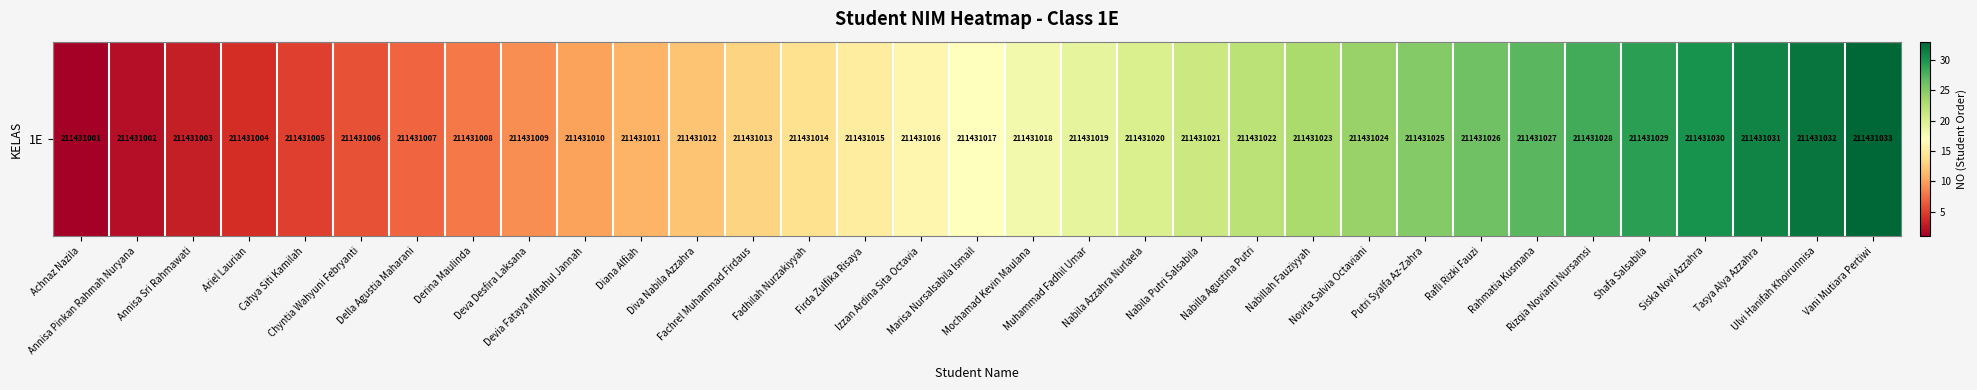

What is the sum of all values?

561